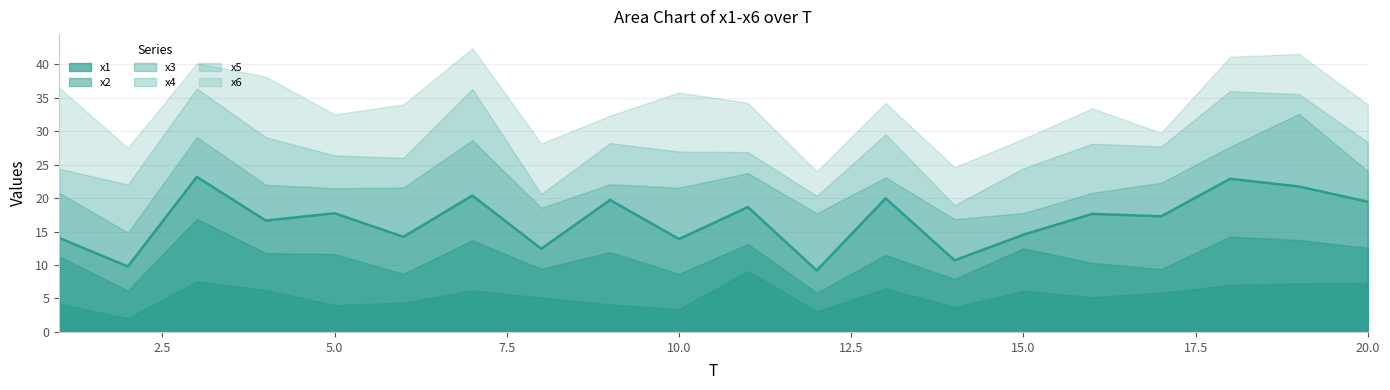

True or false: x2 has a value of 4.1 at 2.

True